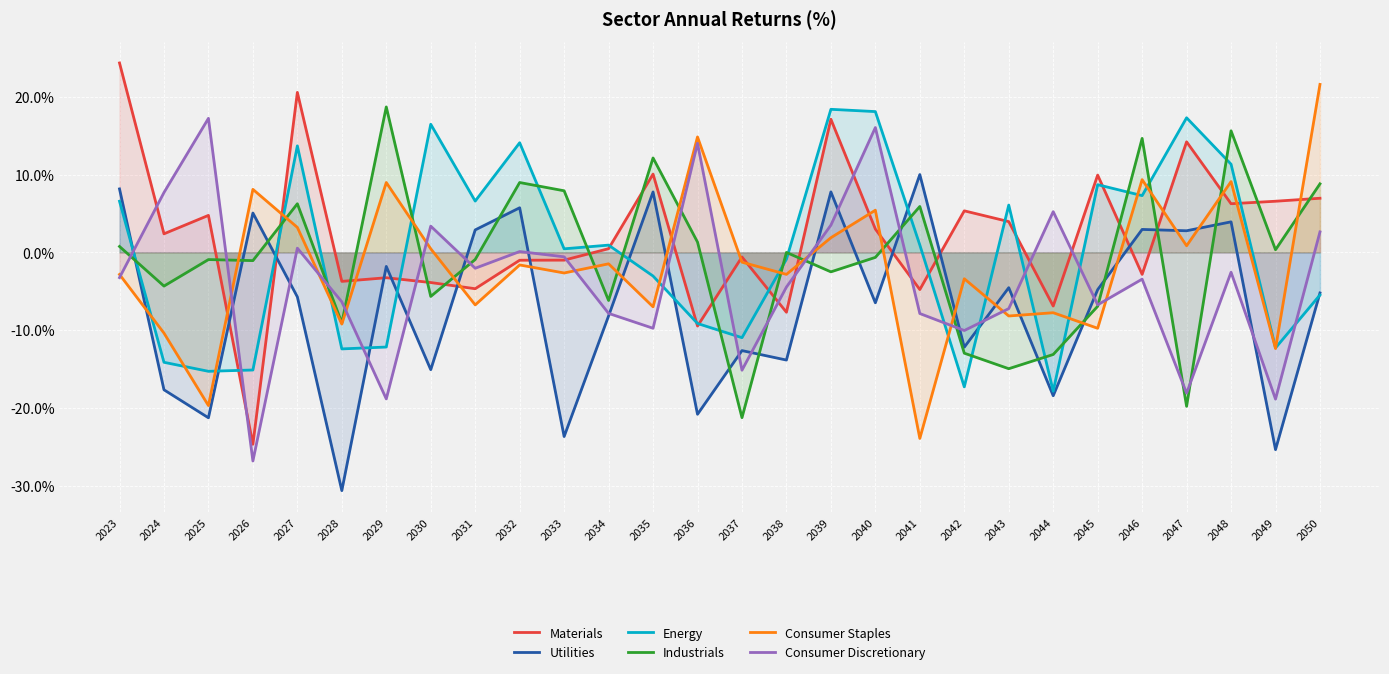

The value of Industrials at 2036 is 1.3. True or false?

True